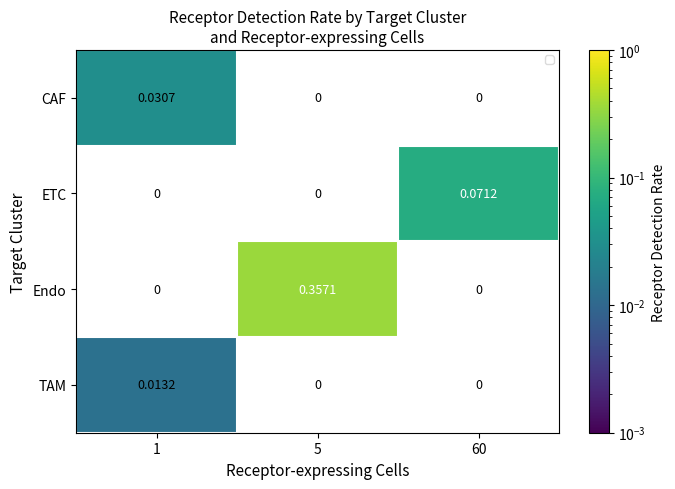

Is the value of TAM at 1 greater than the value of Endo at 60?

Yes